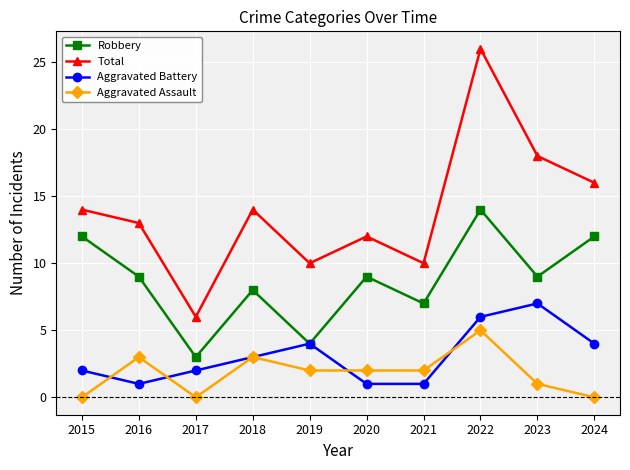

What is the average value of the Aggravated Battery series?

3